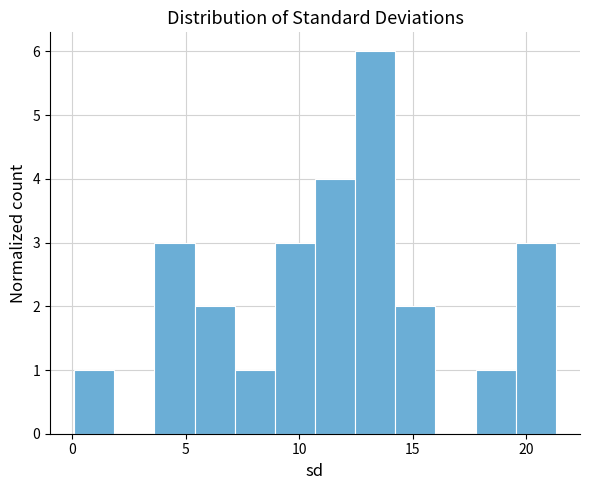

Read against the x-axis, roughly where is the centre of the tallest bar?

13.5